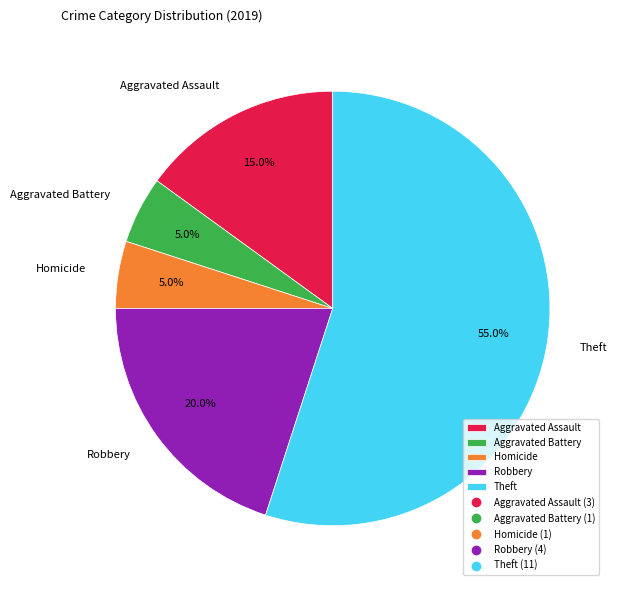

To the nearest percent, what portion does Theft represent?

55%